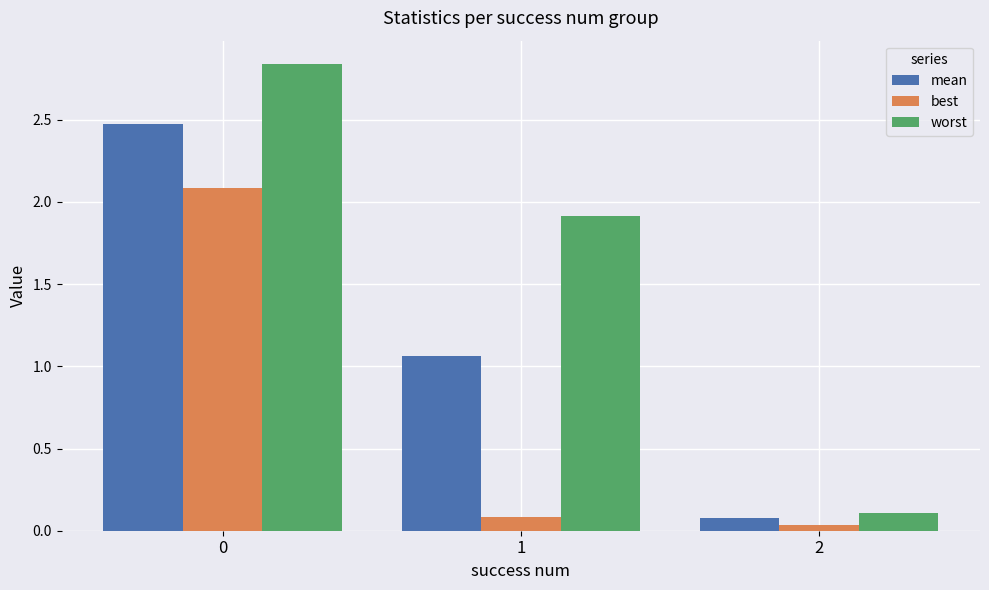

Rank the series at 2 from highest to lowest value.

worst, mean, best